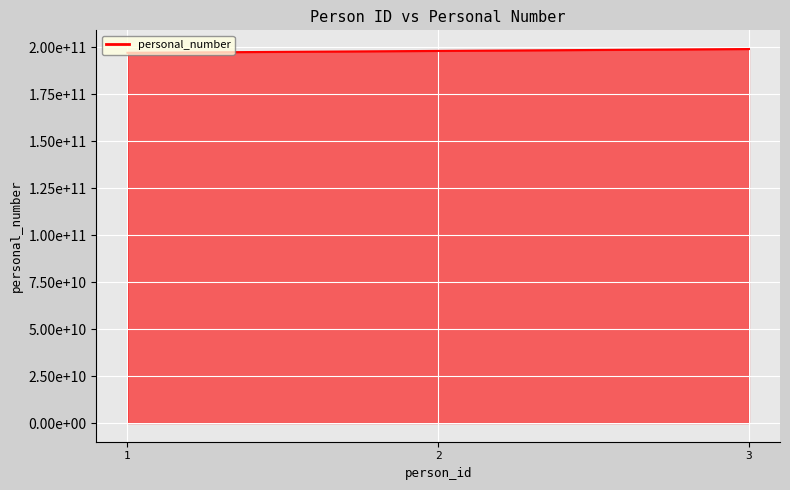

What is the sum of all values?

594018075924